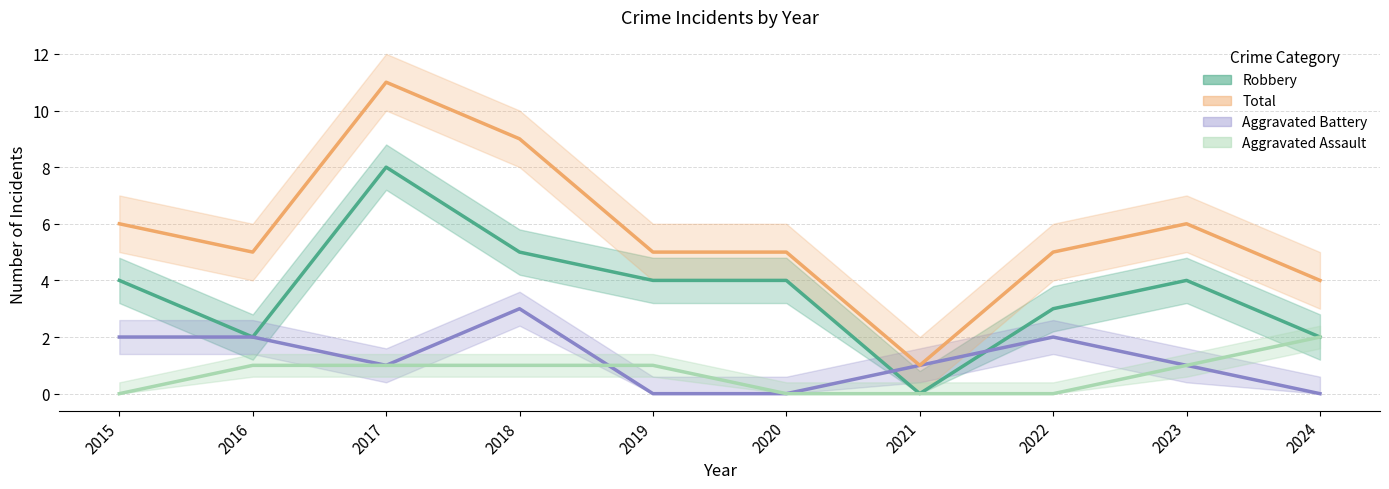

Reading right to left, transcribe all the data shown in this chart.

Aggravated Assault: 2024=2	2023=1	2022=0	2021=0	2020=0	2019=1	2018=1	2017=1	2016=1	2015=0
Aggravated Battery: 2024=0	2023=1	2022=2	2021=1	2020=0	2019=0	2018=3	2017=1	2016=2	2015=2
Robbery: 2024=2	2023=4	2022=3	2021=0	2020=4	2019=4	2018=5	2017=8	2016=2	2015=4
Total: 2024=4	2023=6	2022=5	2021=1	2020=5	2019=5	2018=9	2017=11	2016=5	2015=6